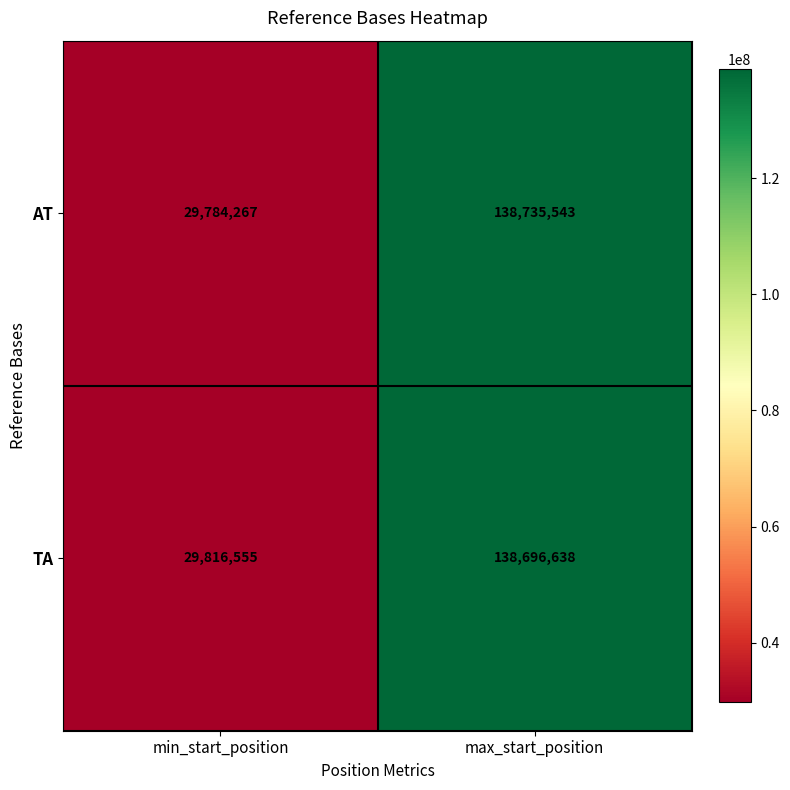

What is the greatest value displayed?

138735543